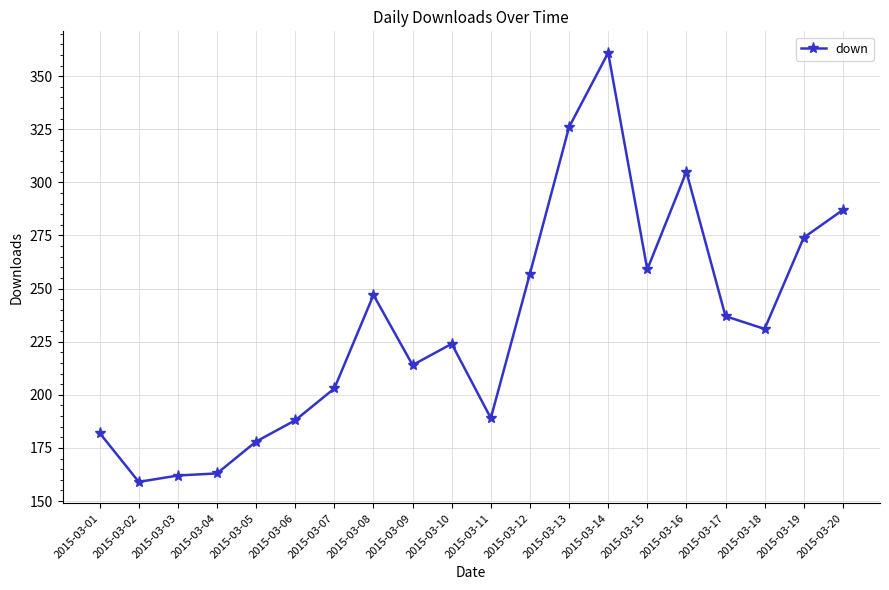

Is this an area chart (filled region under the line)?

No